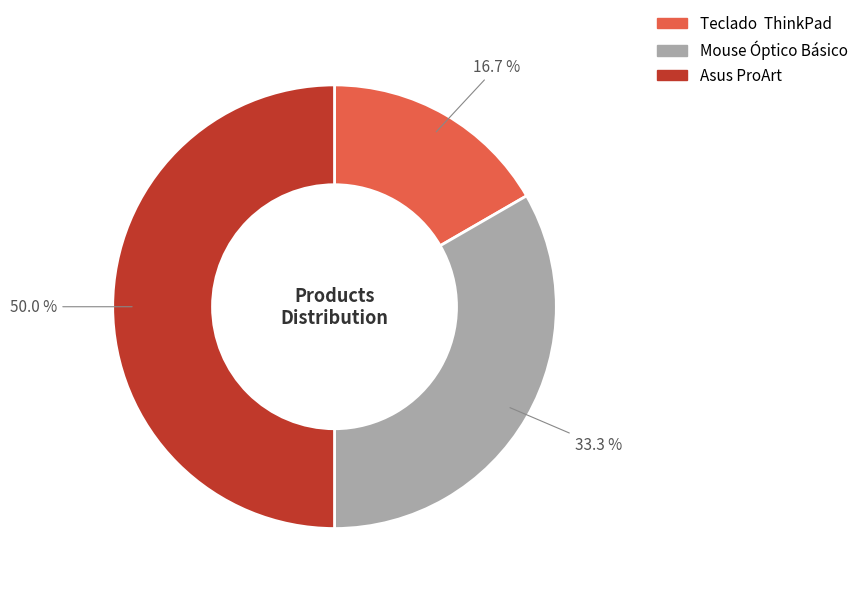

Which has a higher value, Asus ProArt or Mouse Óptico Básico?

Asus ProArt